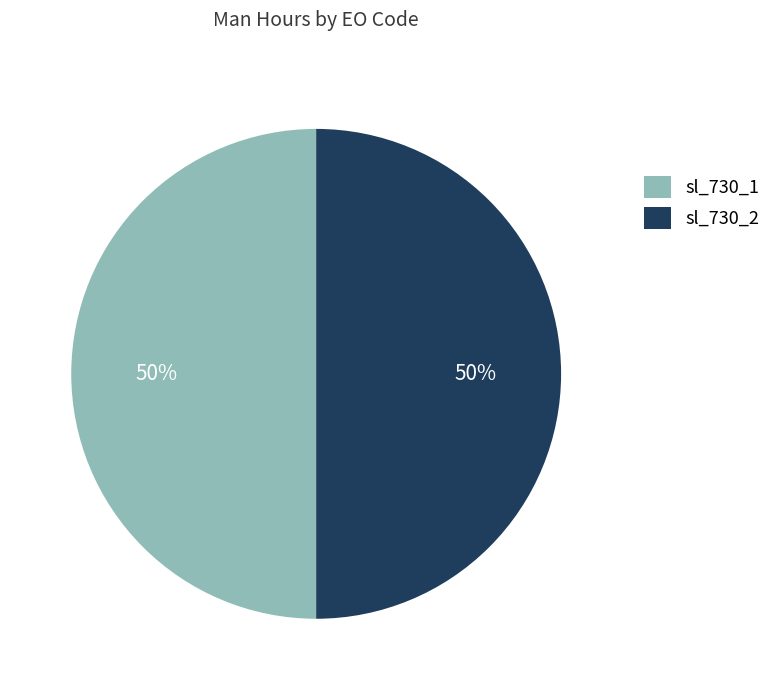

True or false: sl_730_2 accounts for 50% of the total.

True